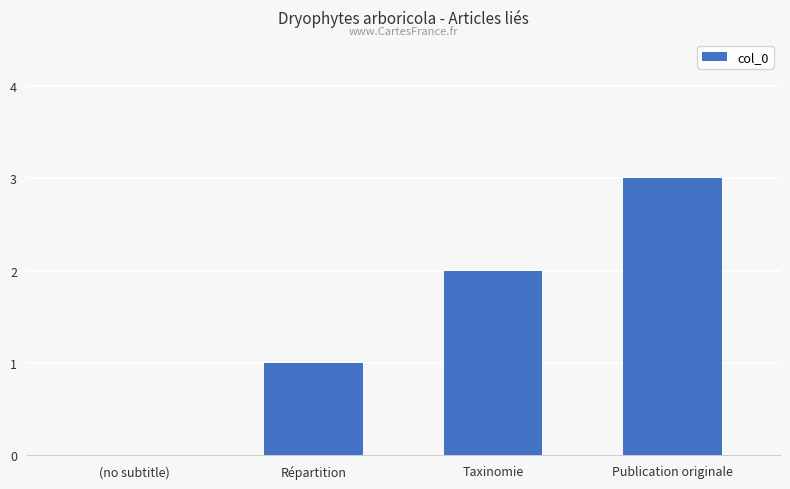

What is the sum of the values at Répartition and Publication originale?

4